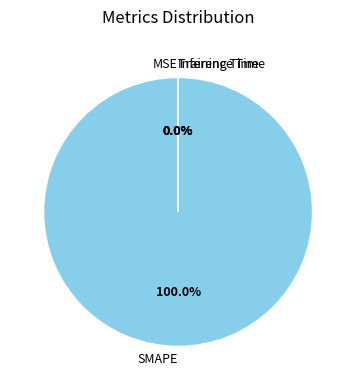

Combined, what portion of the pie is MSE and SMAPE?

100.0%